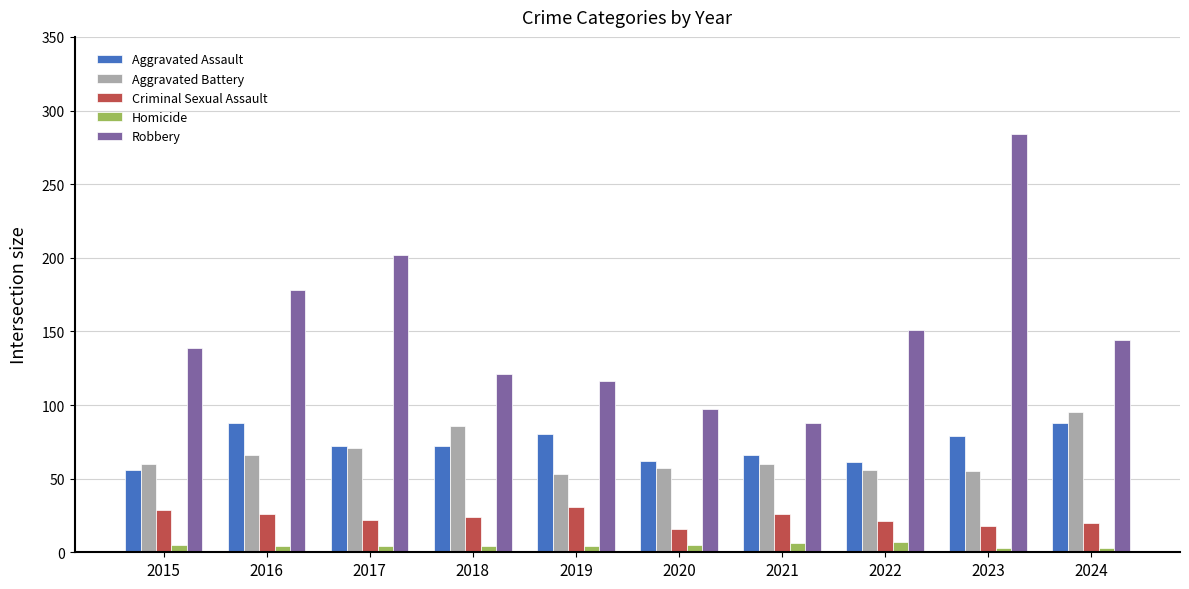

What is the greatest value displayed?

284